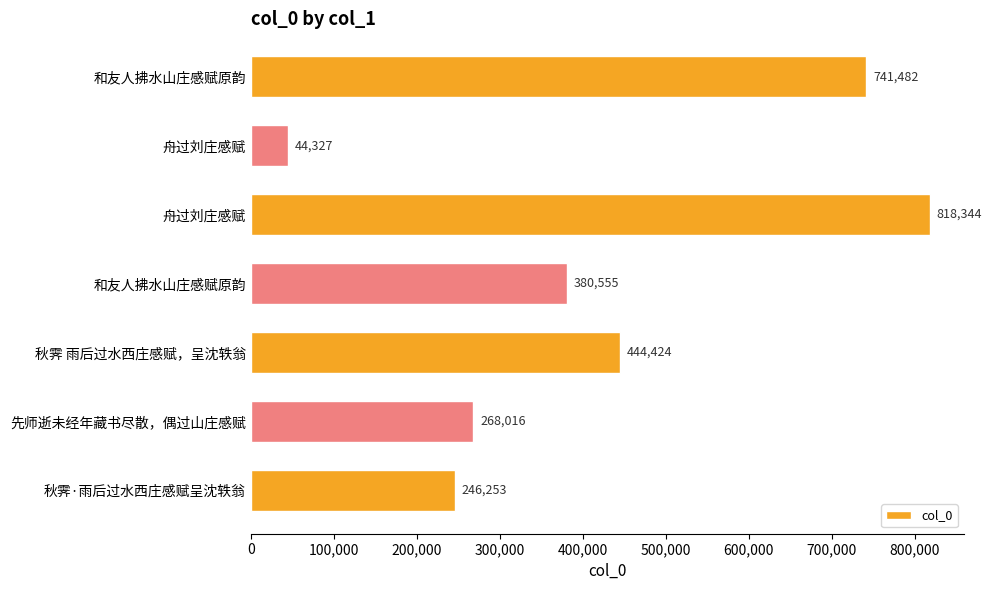

What is the difference between the maximum and minimum values?

774017